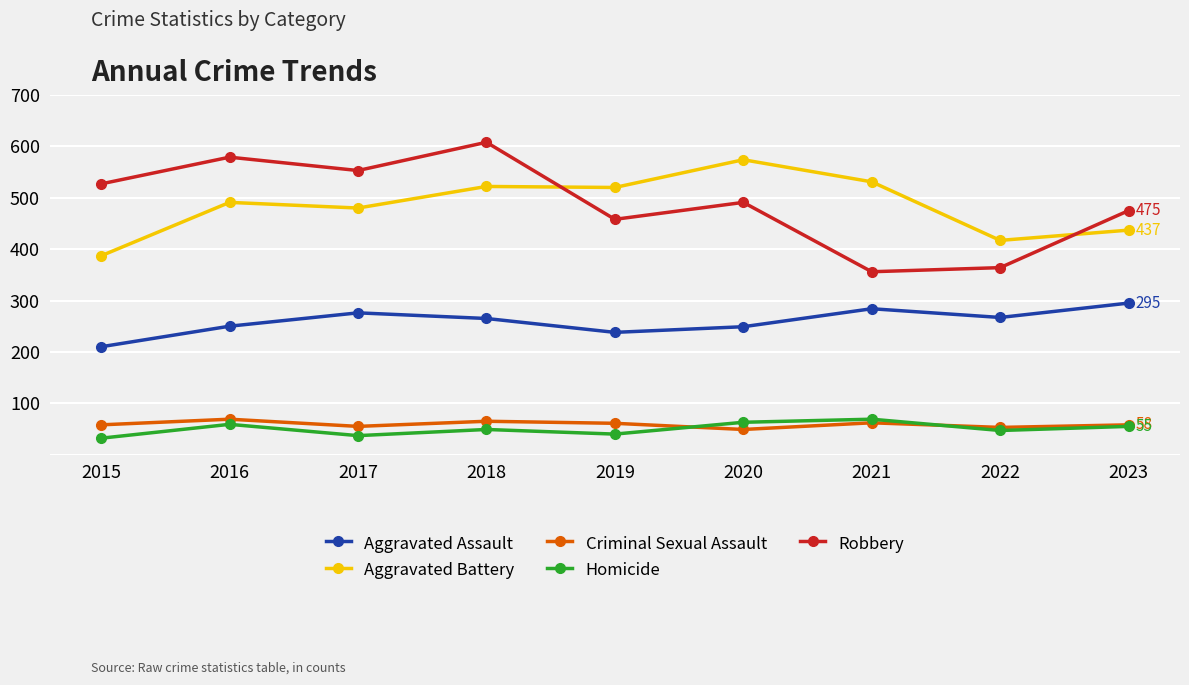

What is the value of the Aggravated Battery point at the 8th from the left?

417